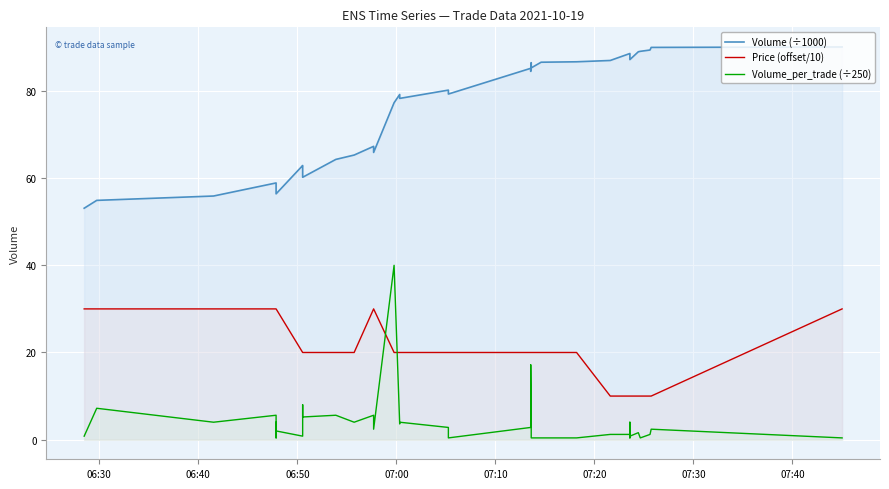

What is the sum of all Volume (÷1000) values?

3030.7